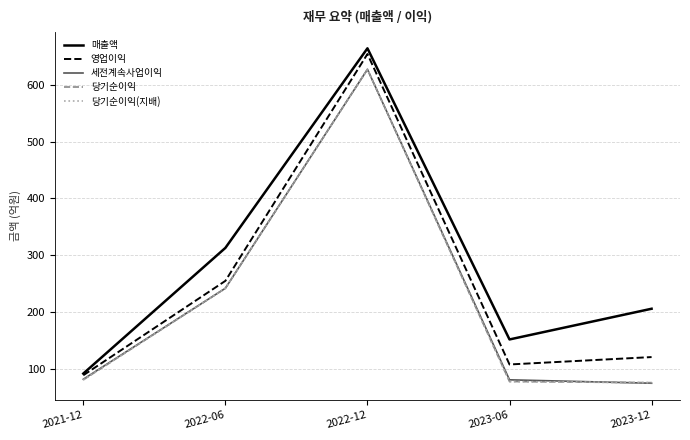

Does the chart display data point markers on the line(s)?

No